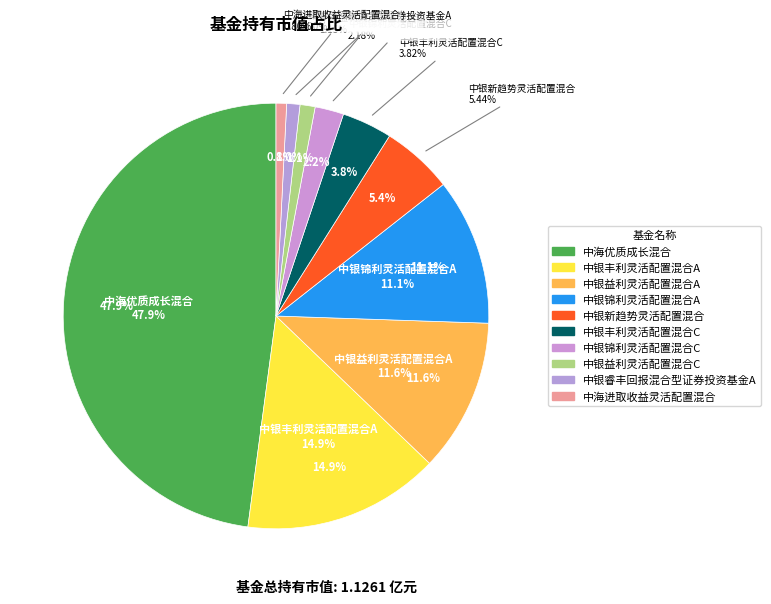

What percentage do 中银丰利灵活配置混合C and 中银益利灵活配置混合A together represent?

15.5%